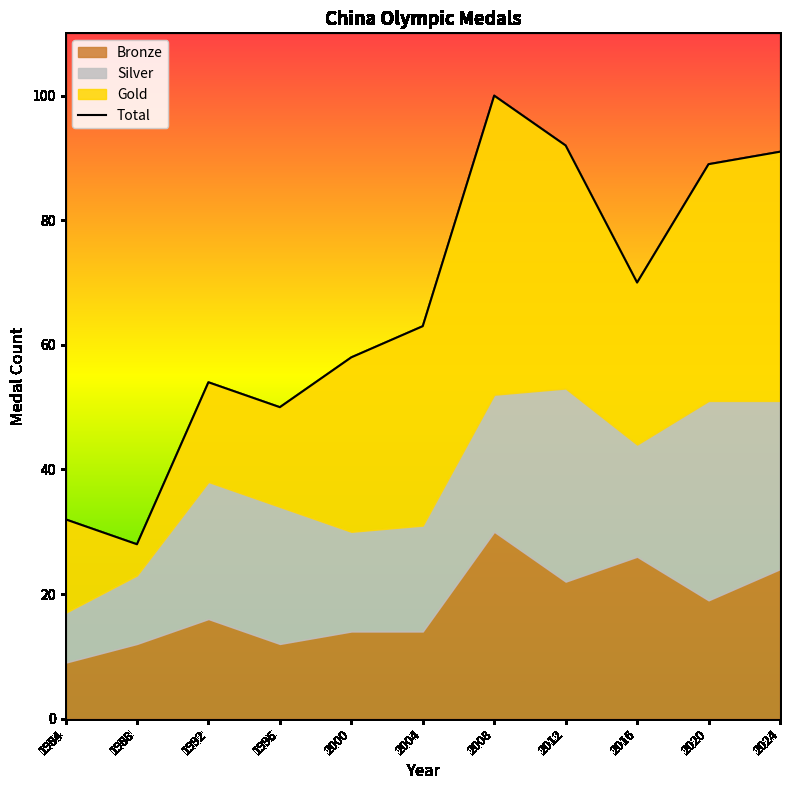

At which category does the data reach its first local valley?

1988